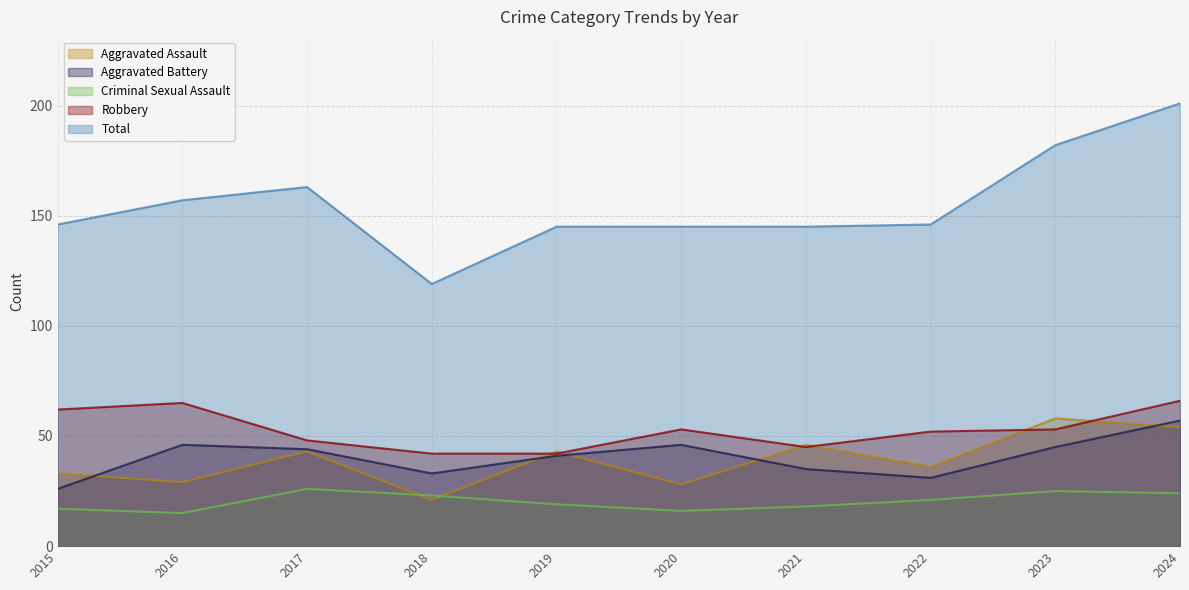

Where does the Criminal Sexual Assault series first go above 21?

2017